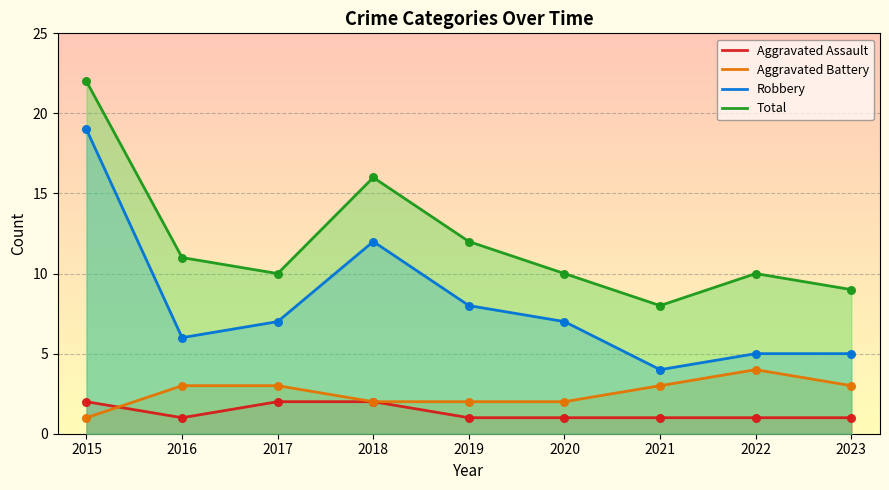

Is the value of Aggravated Assault at 2020 greater than the value of Total at 2019?

No